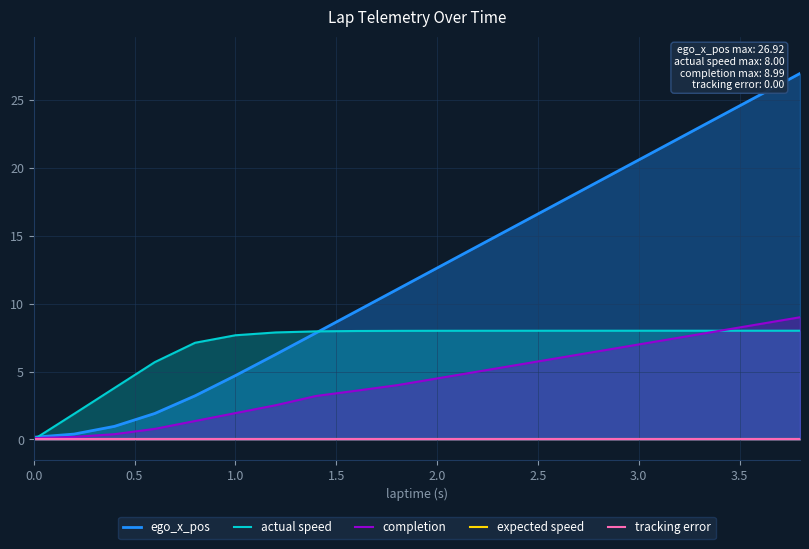

What are all the series names shown in the legend?

ego_x_pos, actual speed, completion, expected speed, tracking error